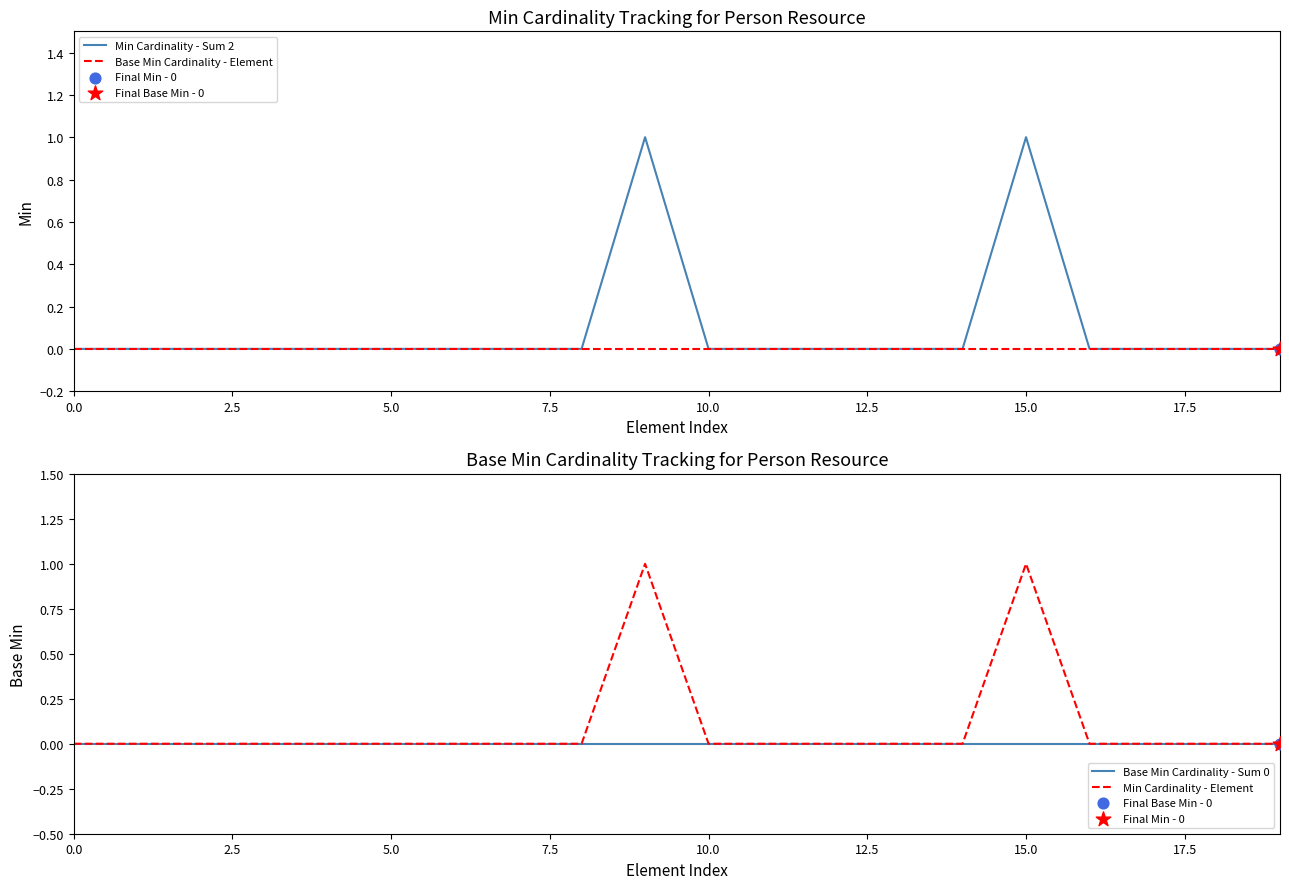

Which series has the widest spread of Y values?

Min Cardinality - Sum 2